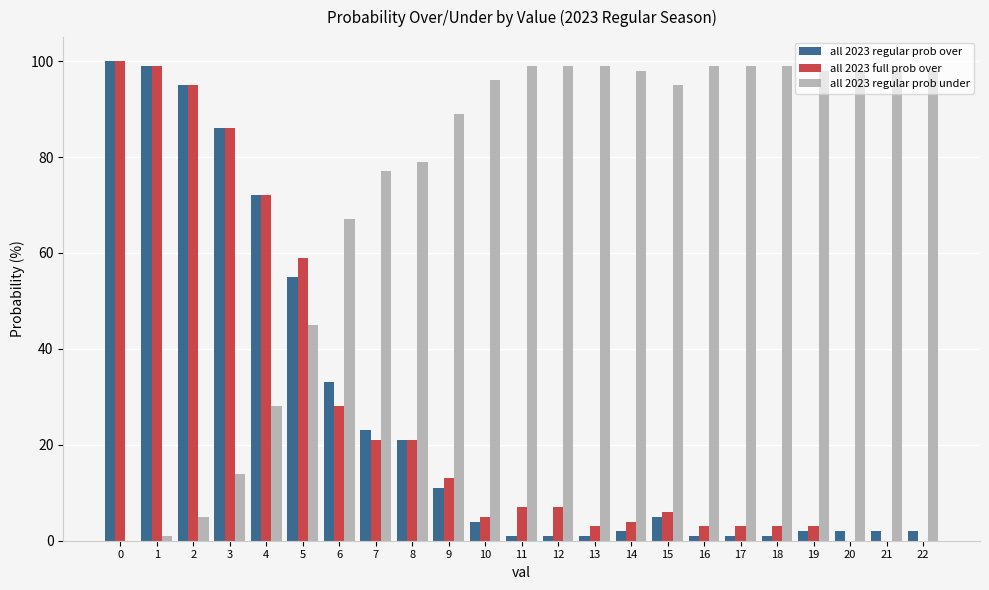

Is it true that all 2023 full prob over equals 39 at 6?

False